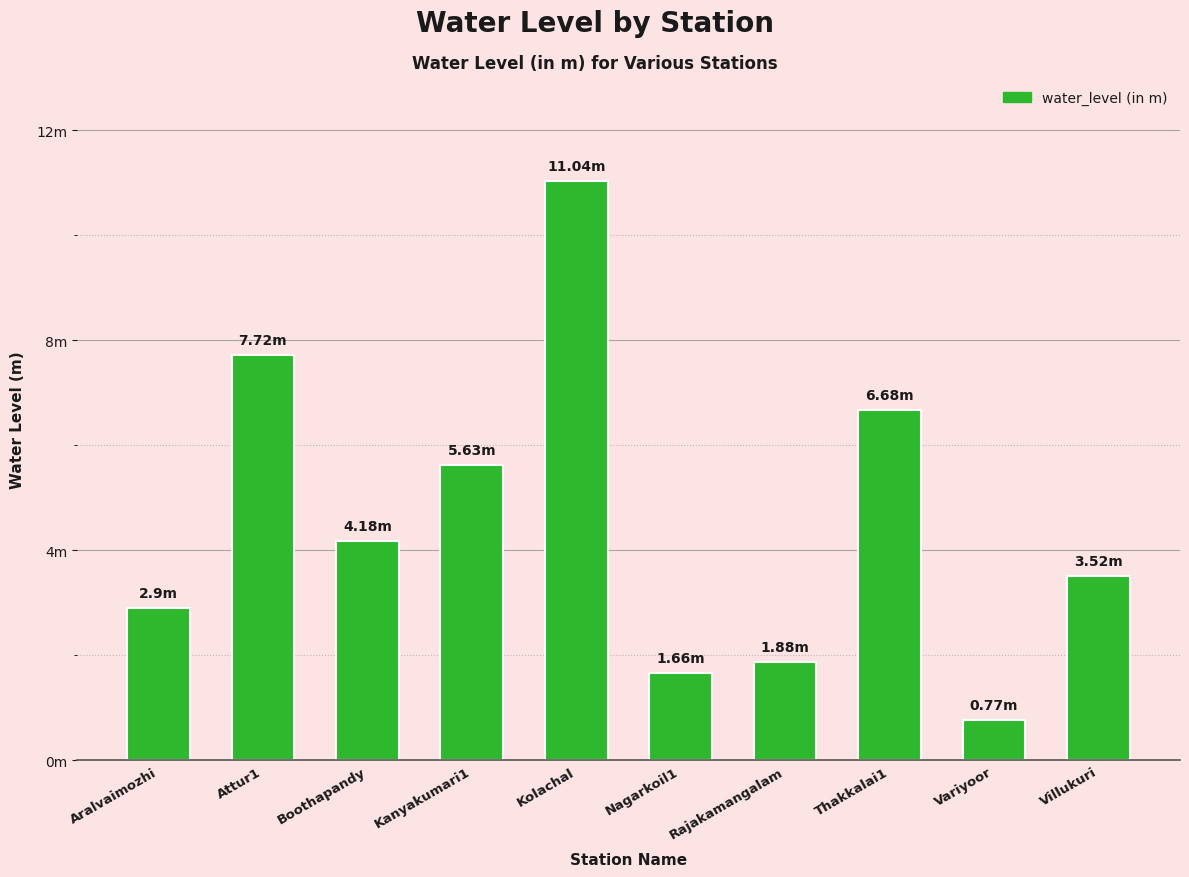

List the labels in order of value, smallest first.

Variyoor, Nagarkoil1, Rajakamangalam, Aralvaimozhi, Villukuri, Boothapandy, Kanyakumari1, Thakkalai1, Attur1, Kolachal